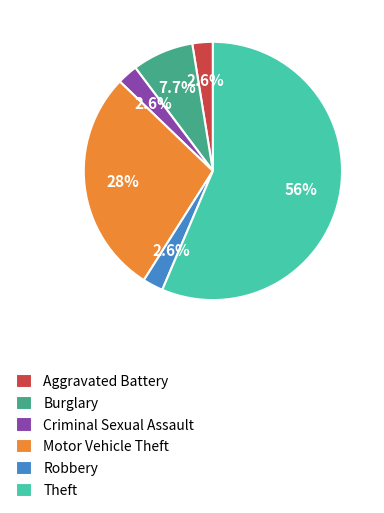

Count the number of slices in the pie.

6